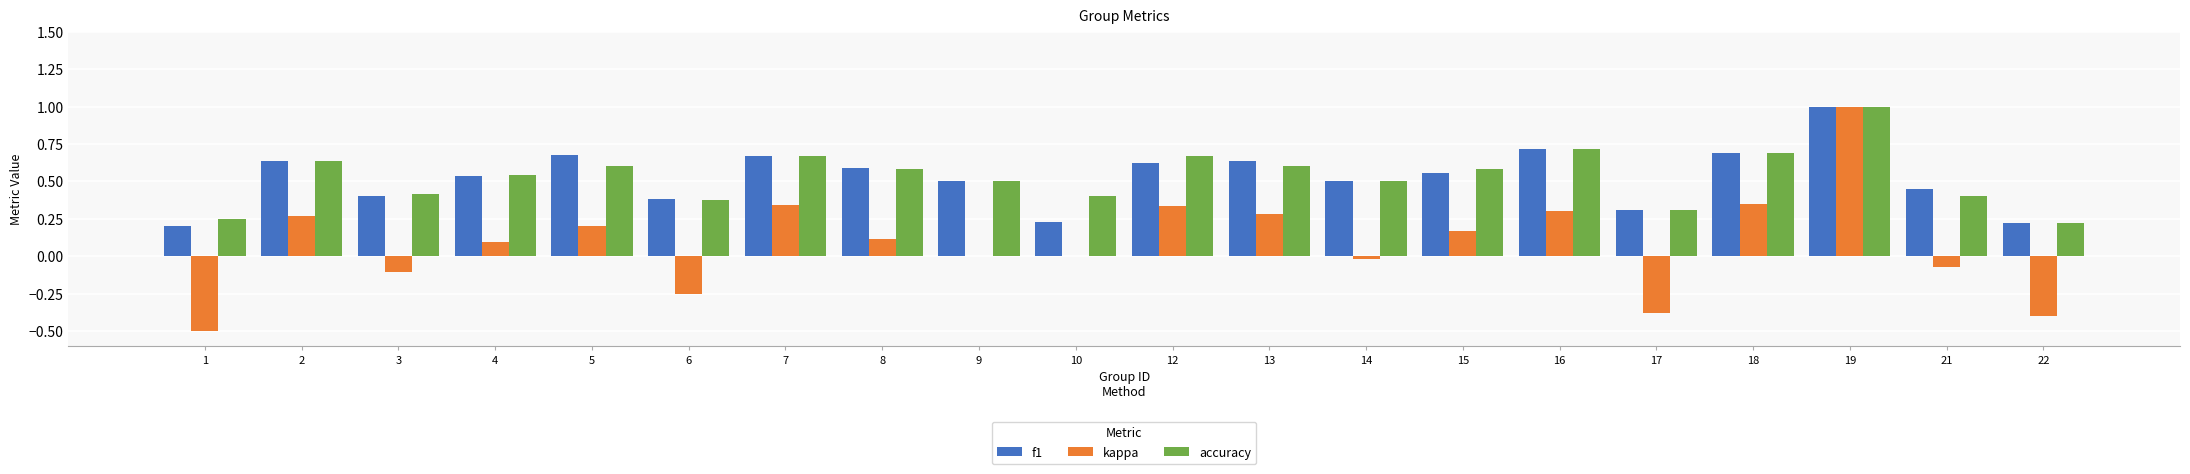

Is the value of kappa at 22 greater than the value of accuracy at 2?

No